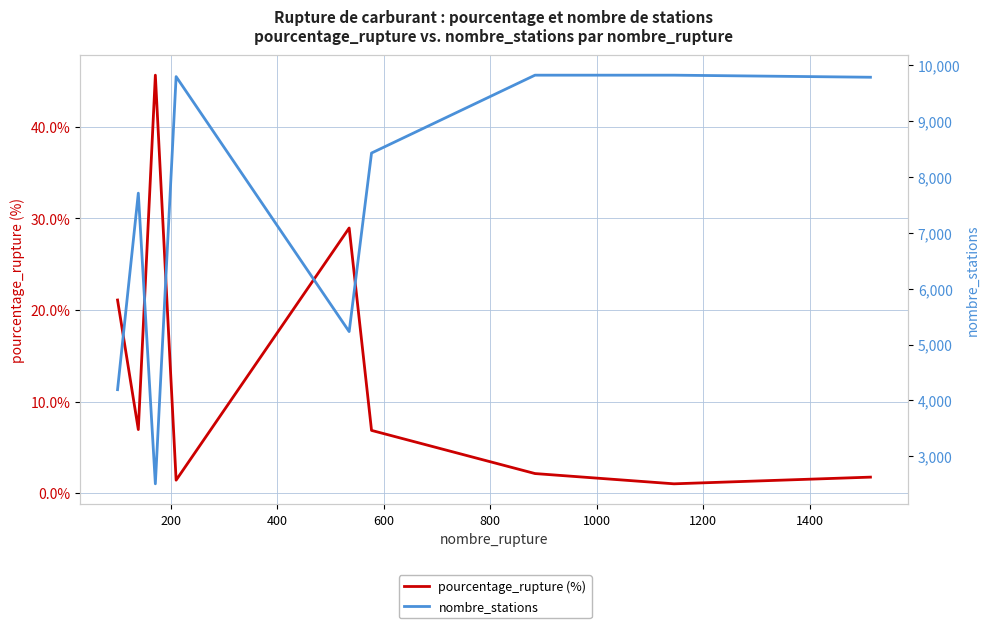

Count the number of categories in the chart.

9